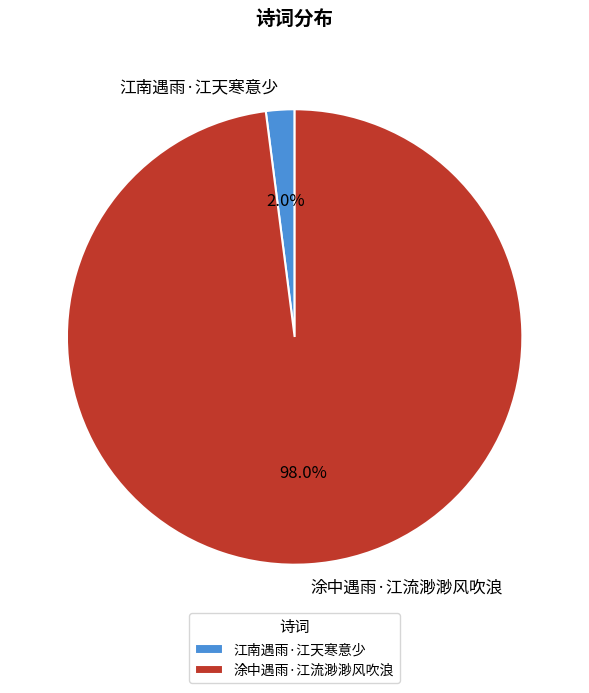

How many slices are in this pie chart?

2